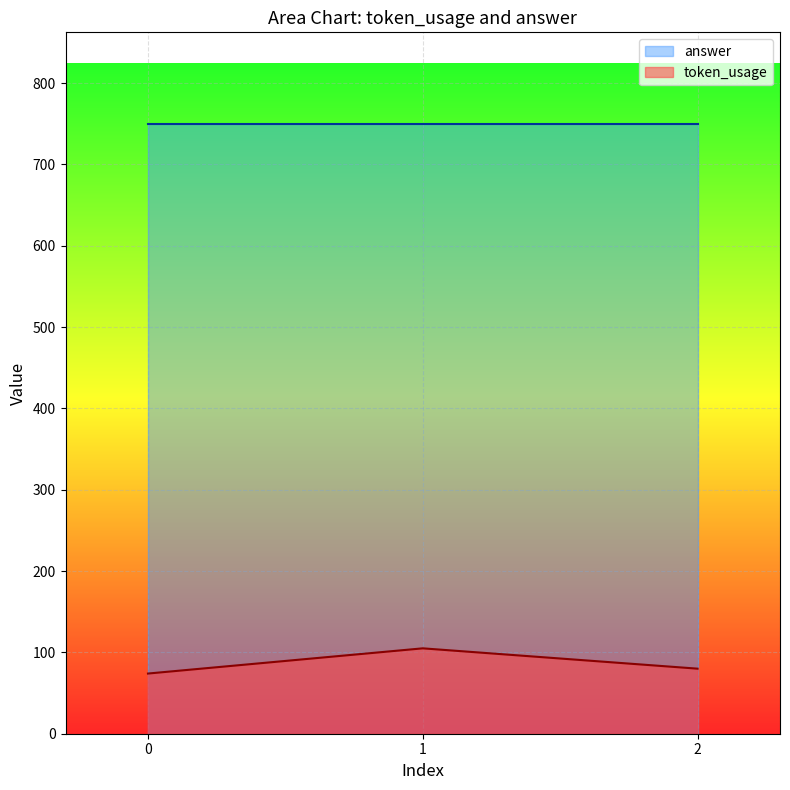

Reading left to right, what are all the values shown in this chart?

74	105	80